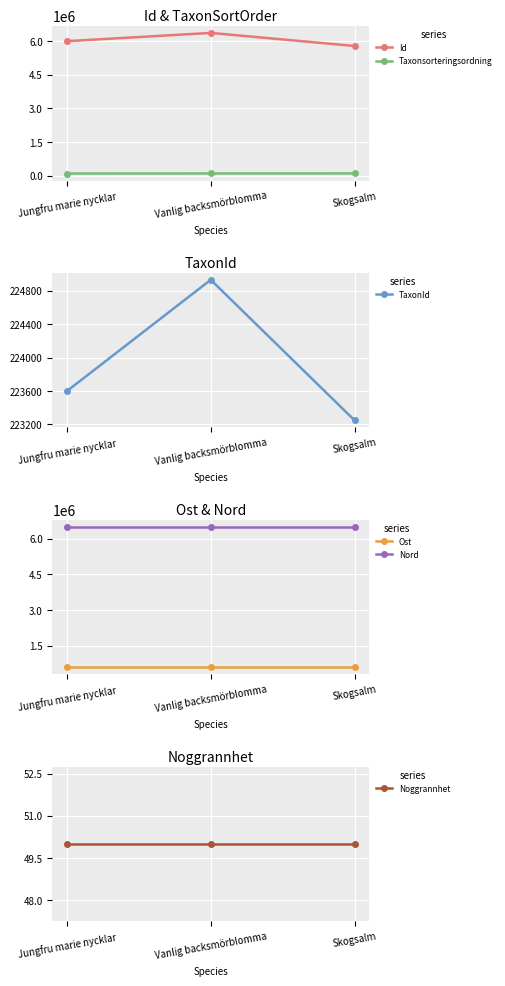

What is the maximum value for Nord?

6498436.6